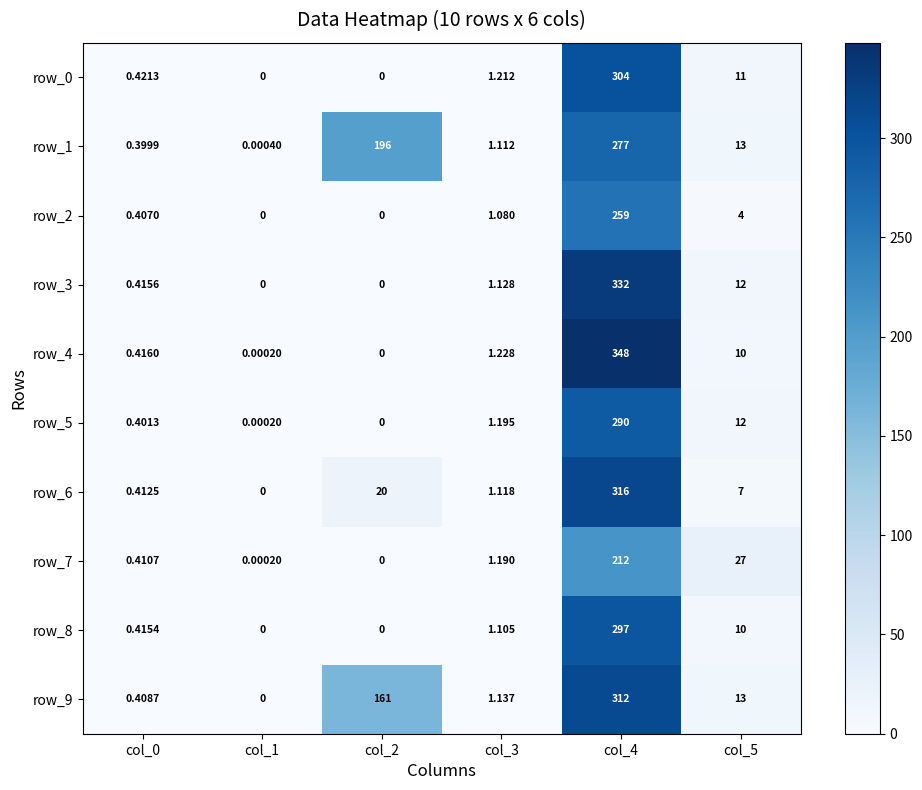

What is the total value across all series at col_0?

4.1